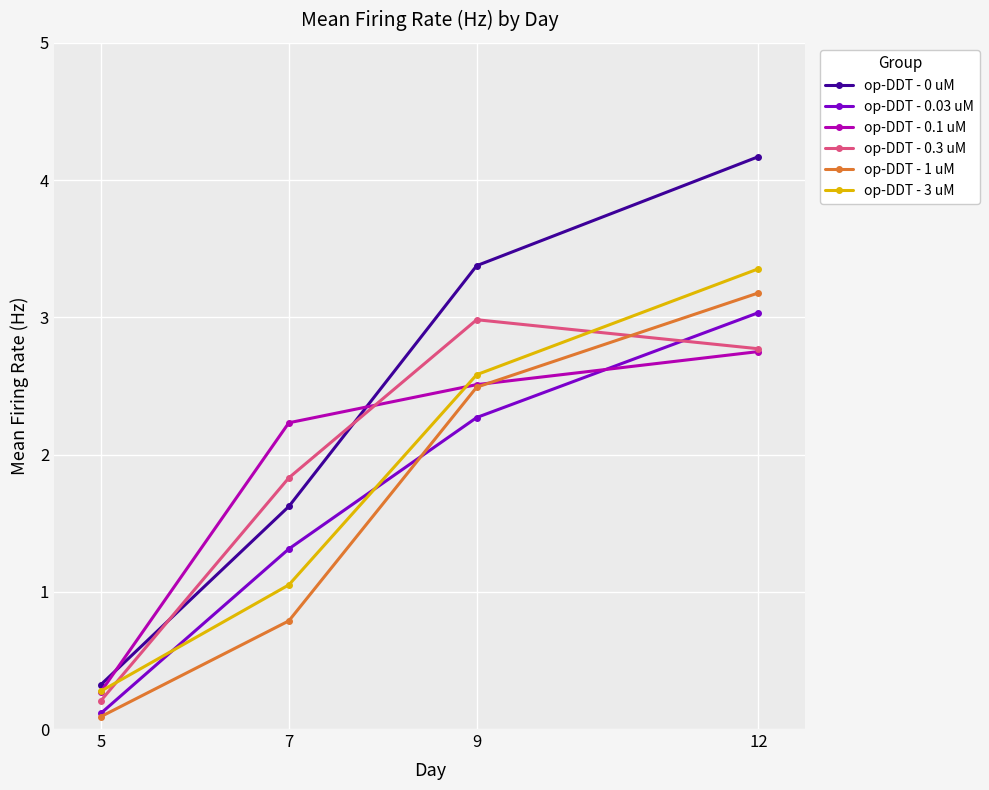

Reading right to left, list all the values displayed in this chart.

op-DDT - 0 uM: 4.2	3.4	1.6	0.3
op-DDT - 0.03 uM: 3.0	2.3	1.3	0.1
op-DDT - 0.1 uM: 2.8	2.5	2.2	0.3
op-DDT - 0.3 uM: 2.8	3.0	1.8	0.2
op-DDT - 1 uM: 3.2	2.5	0.8	0.1
op-DDT - 3 uM: 3.4	2.6	1.1	0.3